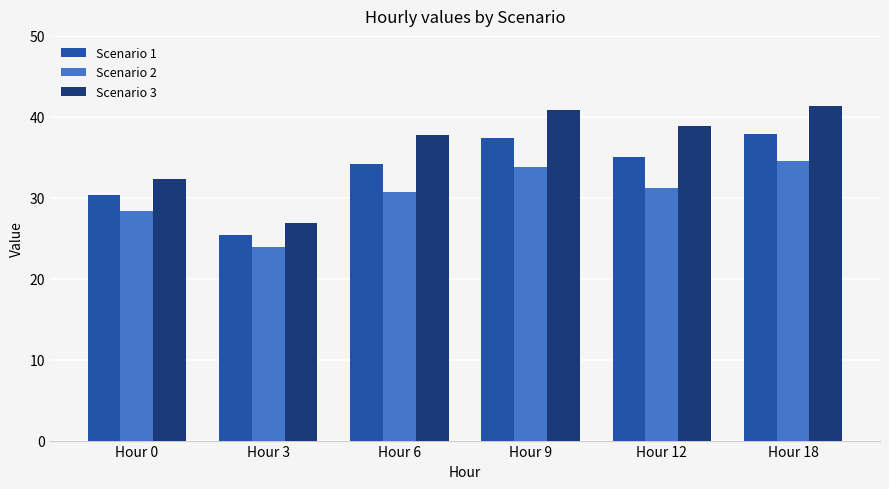

What is the total value across all series at Hour 9?

112.1